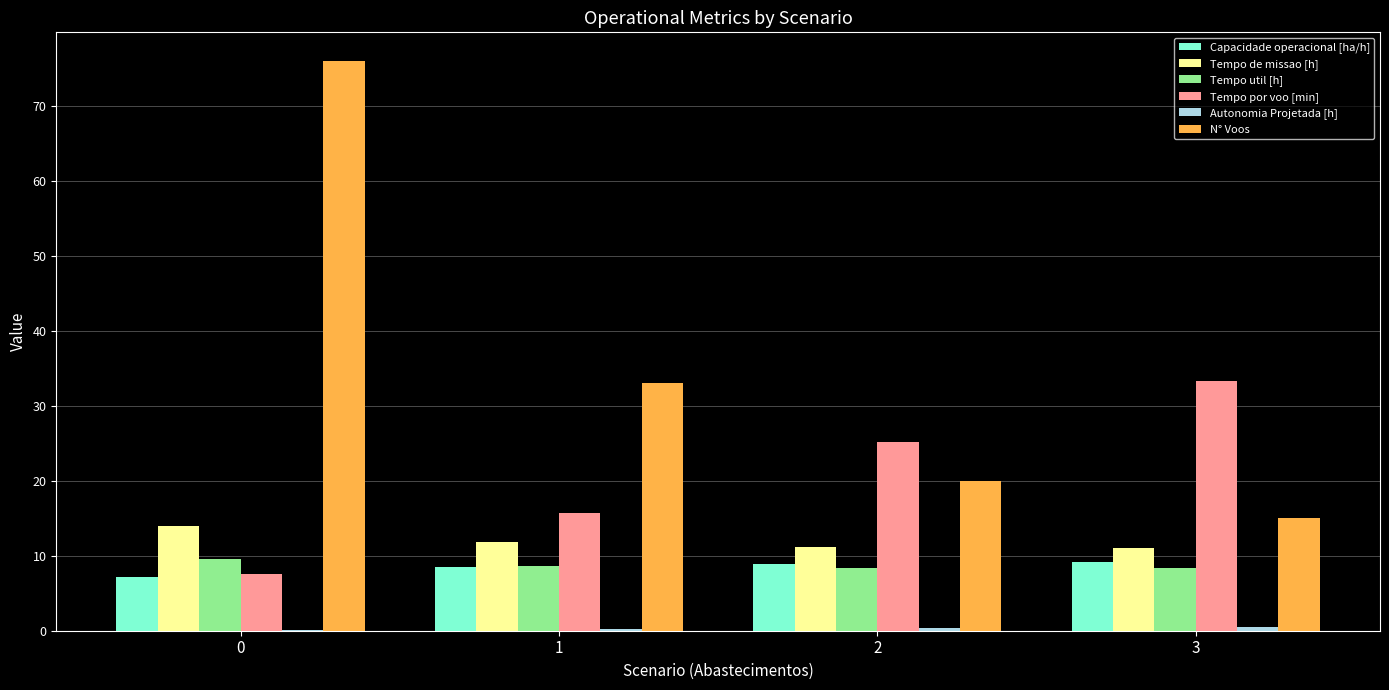

Is it true that Tempo de missao [h] equals 6.6 at 2?

False